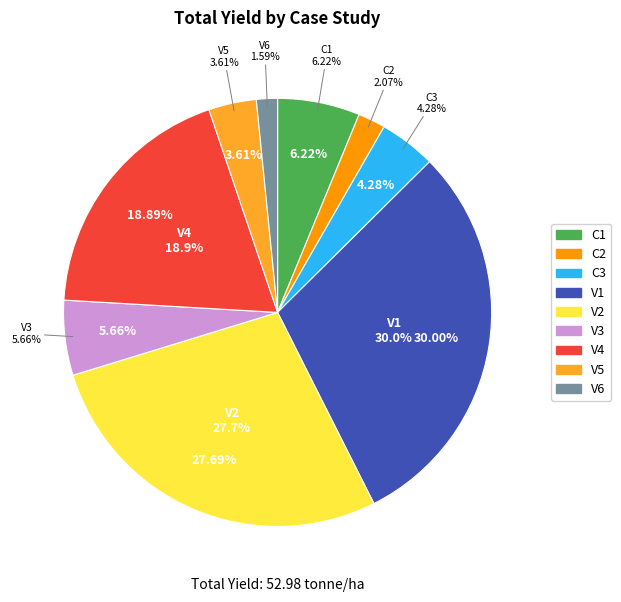

To the nearest percent, what is the difference between the largest and smallest slice percentages?

28%